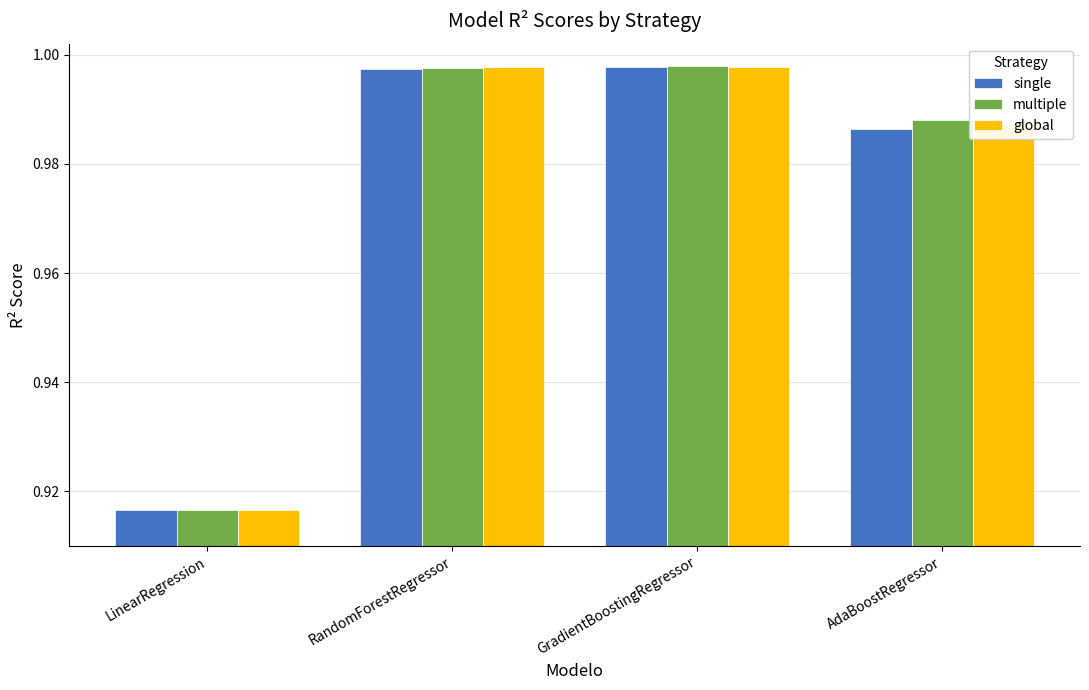

Where is single nearest to the value 0?

LinearRegression